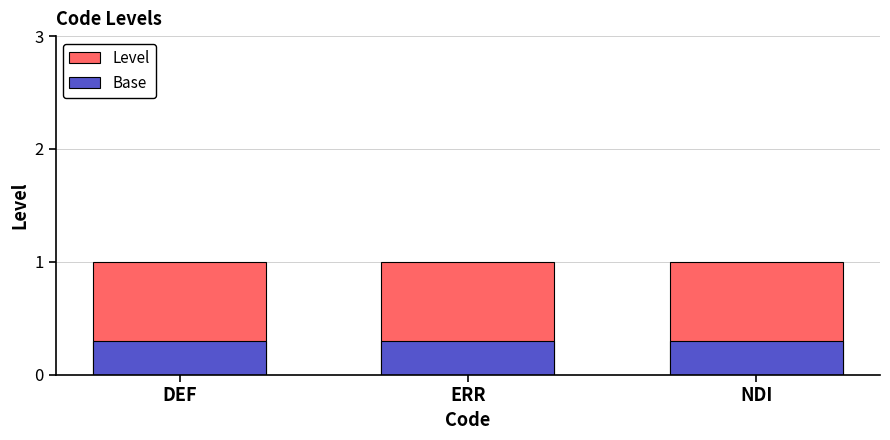

The value of Level at ERR is 1.0. True or false?

True